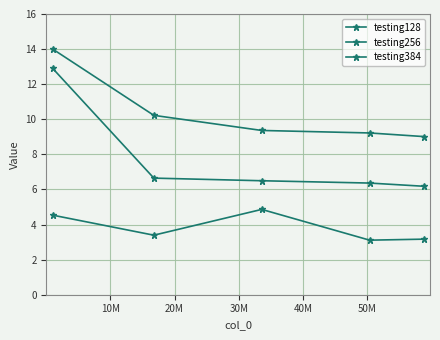

True or false: testing256 has more than 1 points higher than both neighbors.

False